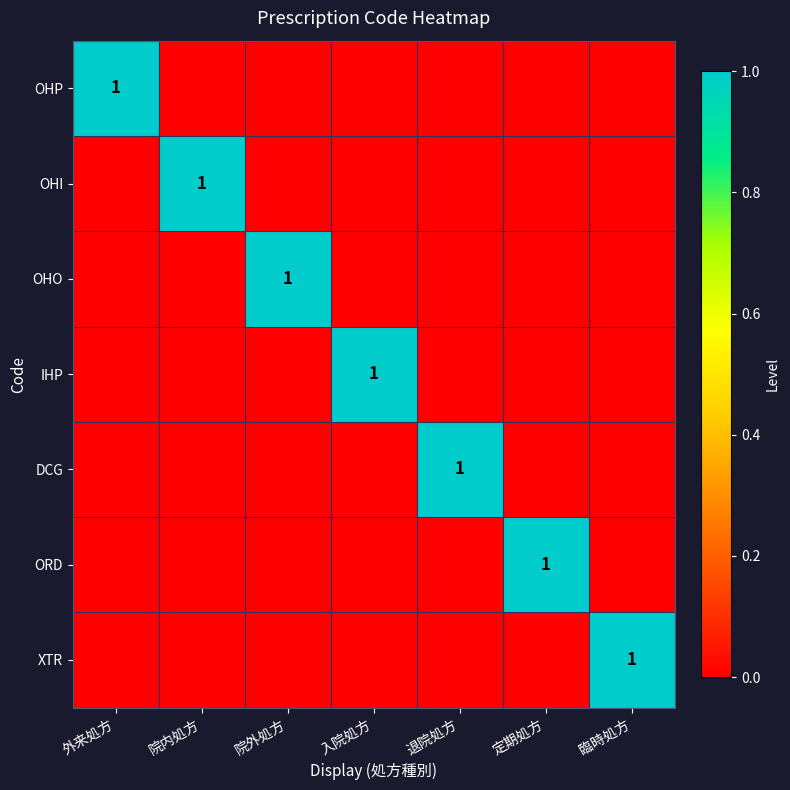

What is the highest value of the OHO series?

1